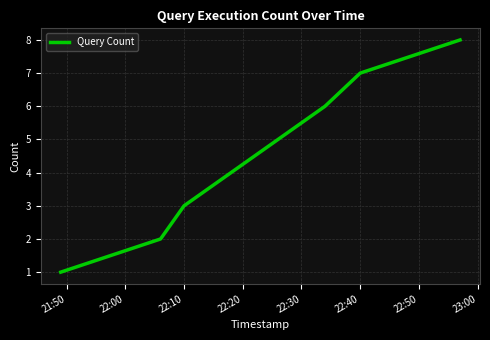

How many lines are shown in the chart?

1